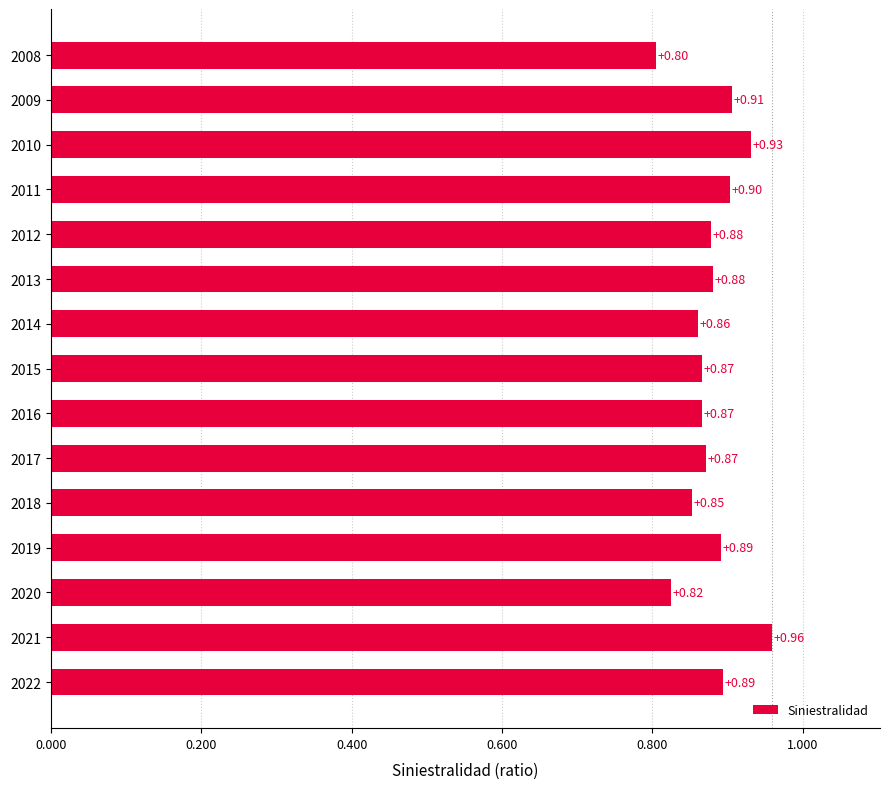

What is the change in value from 2018 to 2021?

+0.1